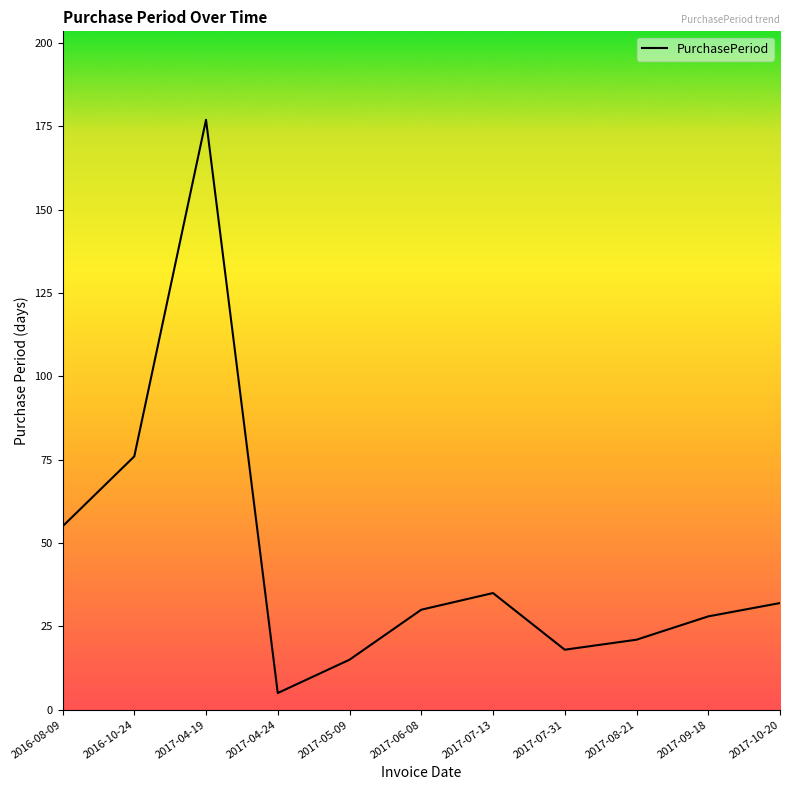

Is this an area chart (filled region under the line)?

No